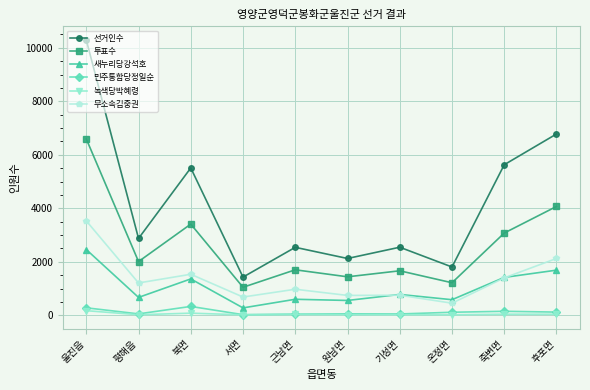

Where is the first local minimum for 투표수?

평해읍